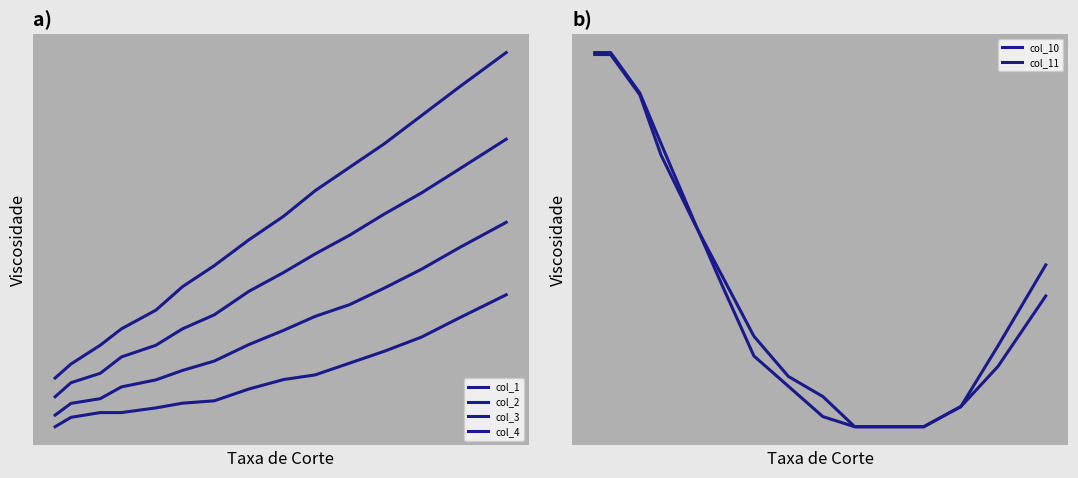

How many distinct data groups are displayed?

6